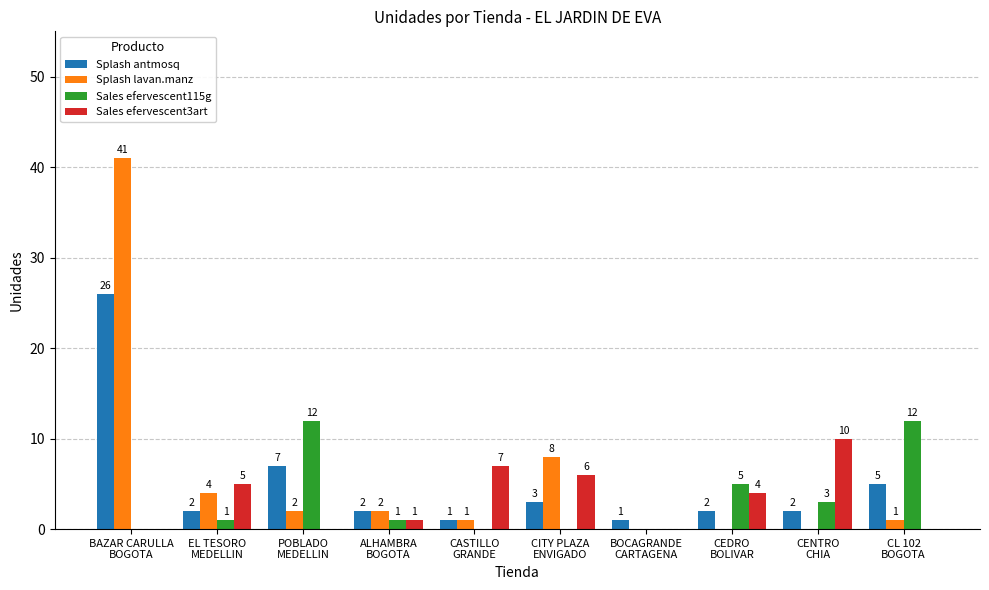

What is the greatest value displayed?

41